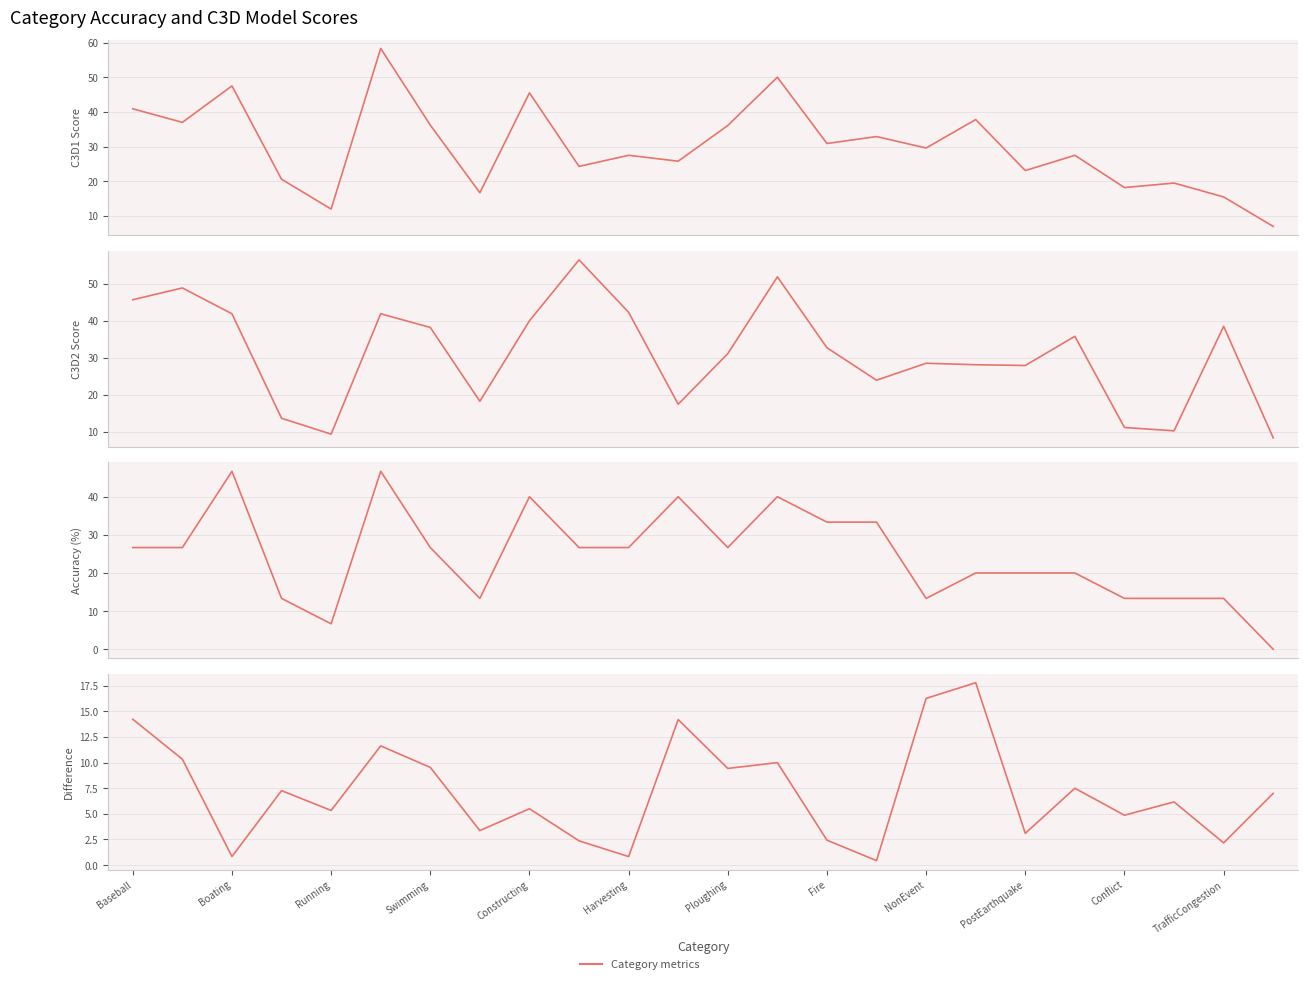

What is the spread (max minus min) of values at NonEvent?

16.3